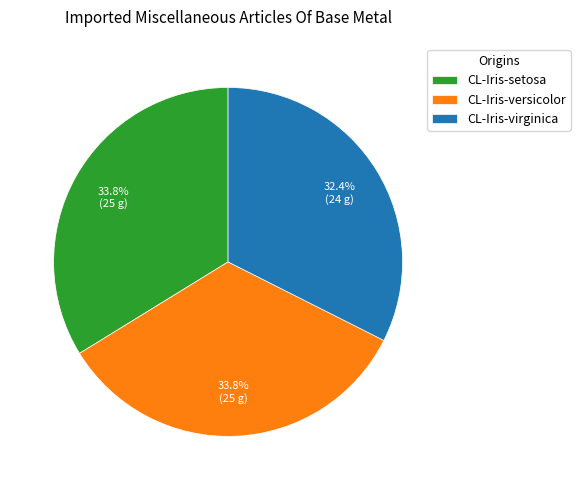

Which category has the smallest portion of the pie?

CL-Iris-virginica